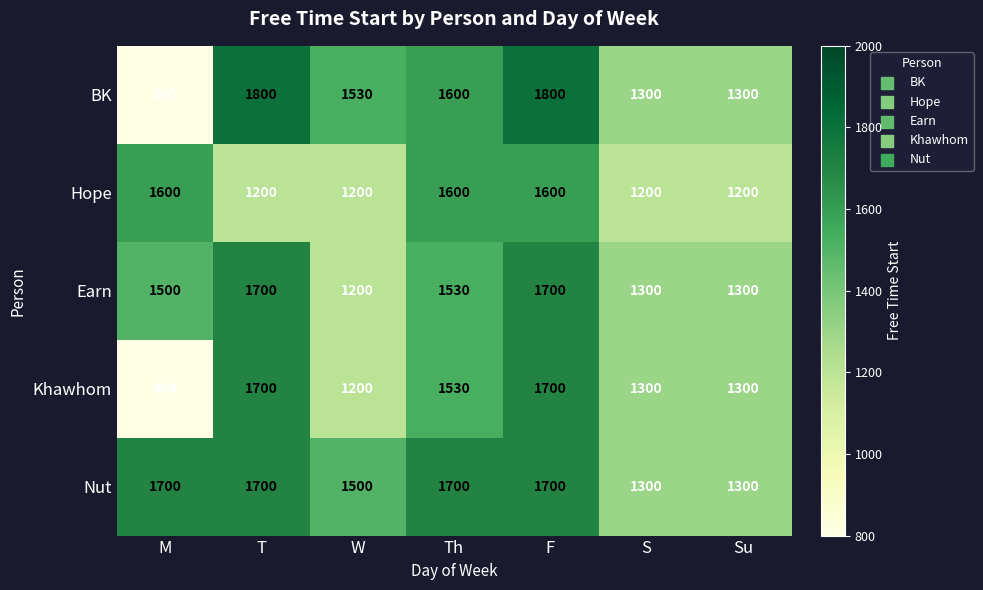

What is the total value across all series at F?

8500